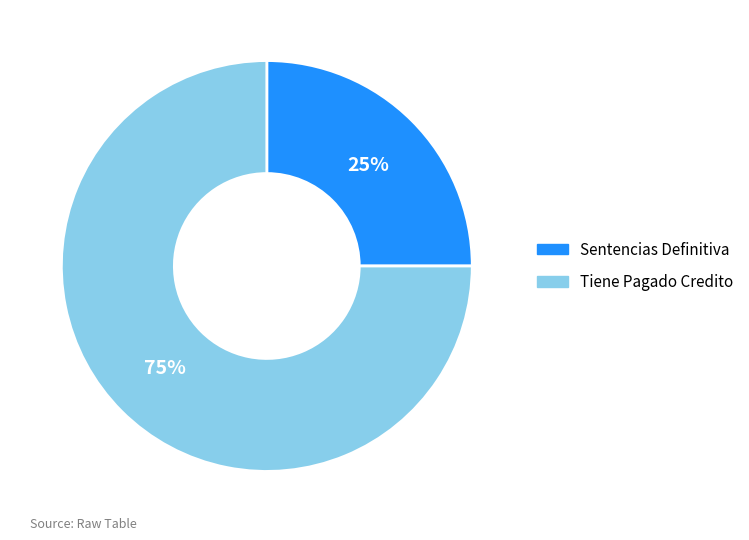

Count the number of slices in the pie.

2